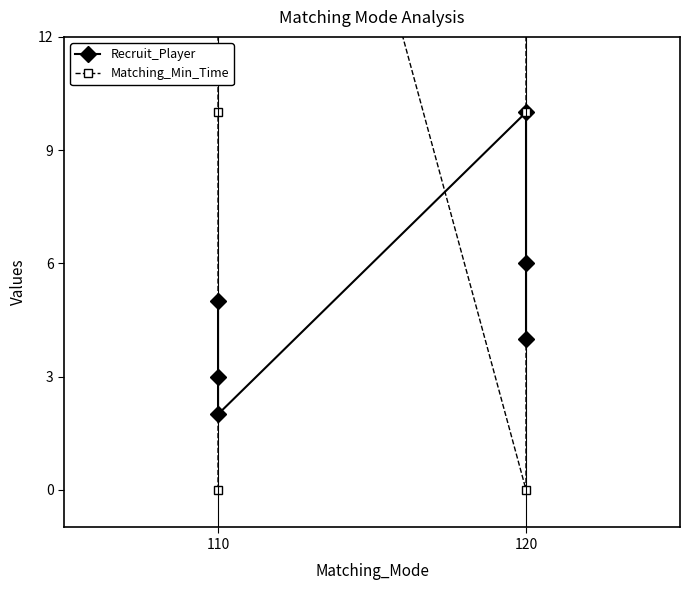

The value of Matching_Min_Time at 110 is 14. True or false?

False